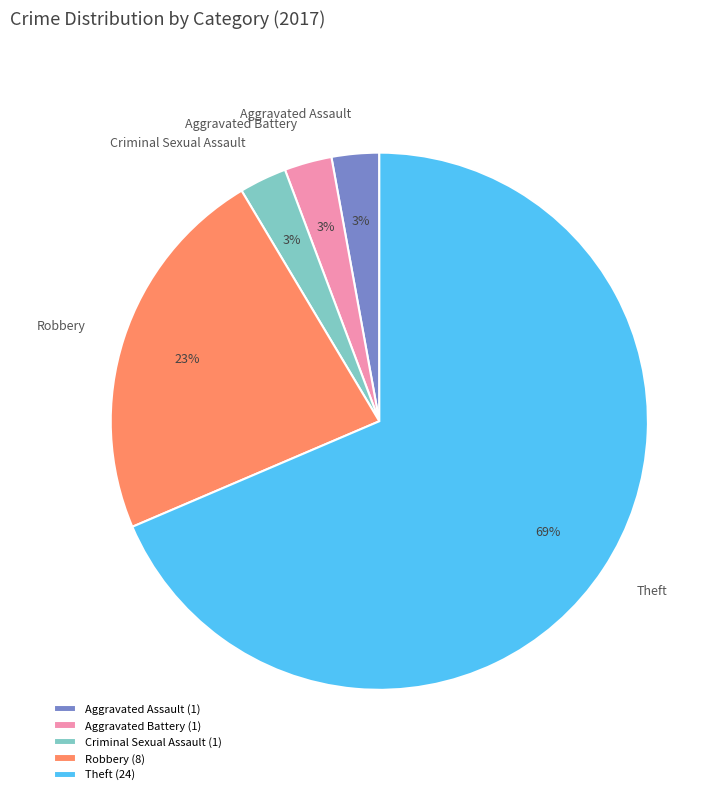

Which slice is the largest?

Theft